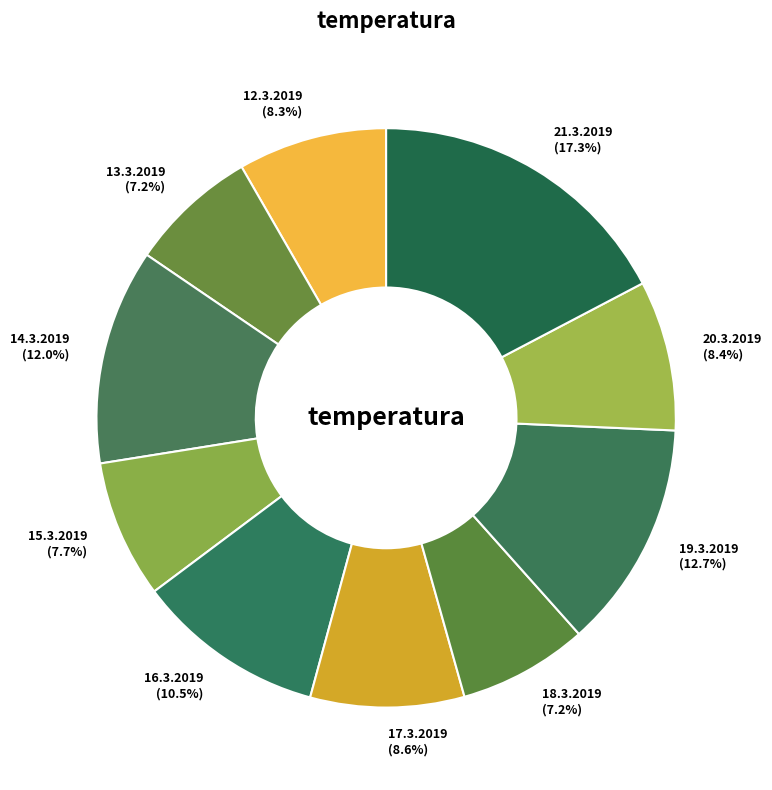

Does 18.3.2019 represent more than half of the total?

No